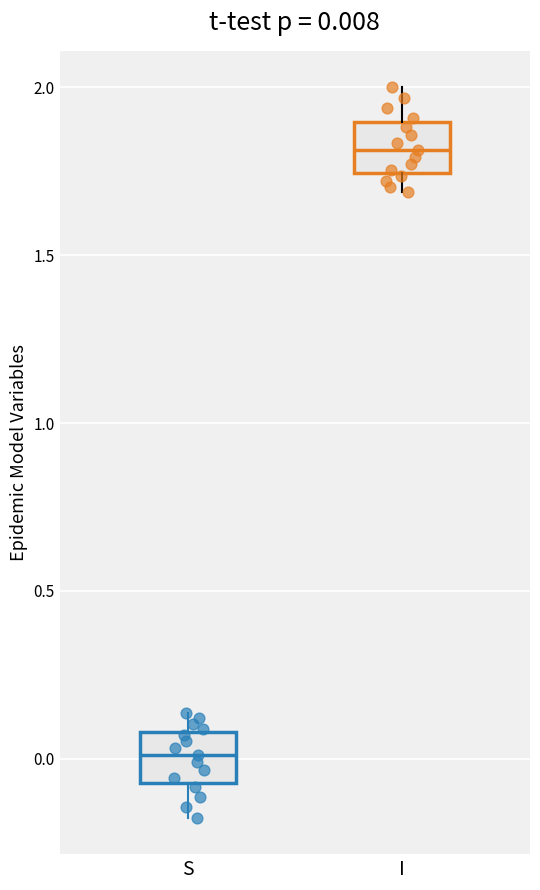

Which box has the highest median line?

I